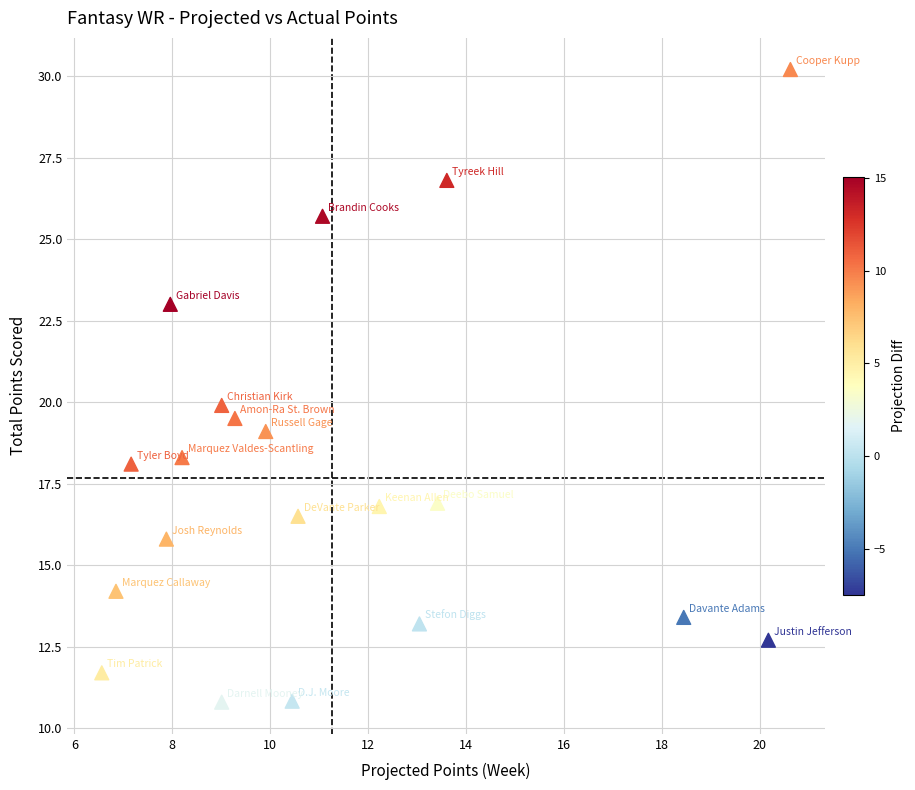

What is the range of X values (max minus min)?

14.1